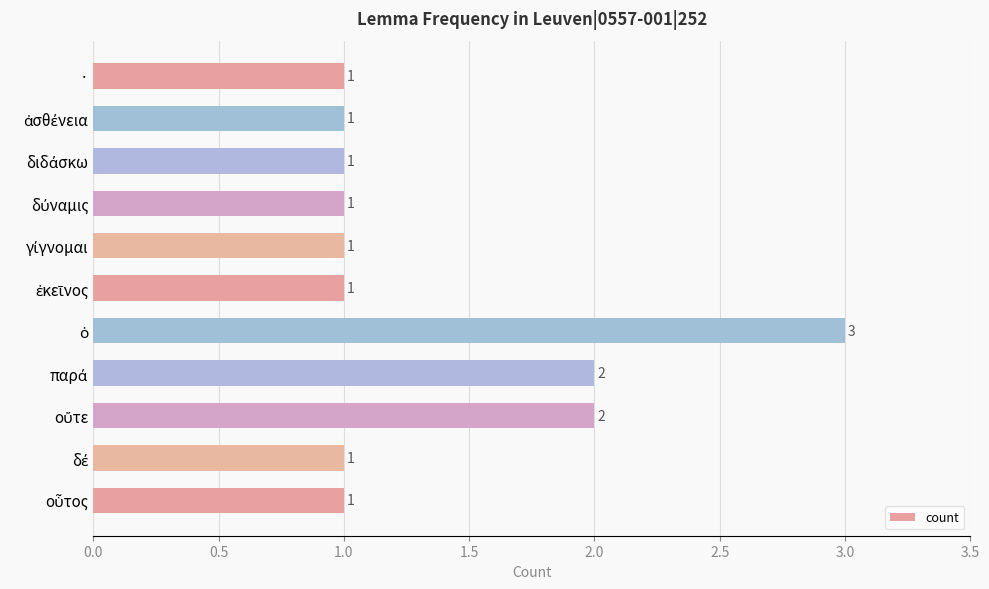

How many values are between 1 and 2?

10